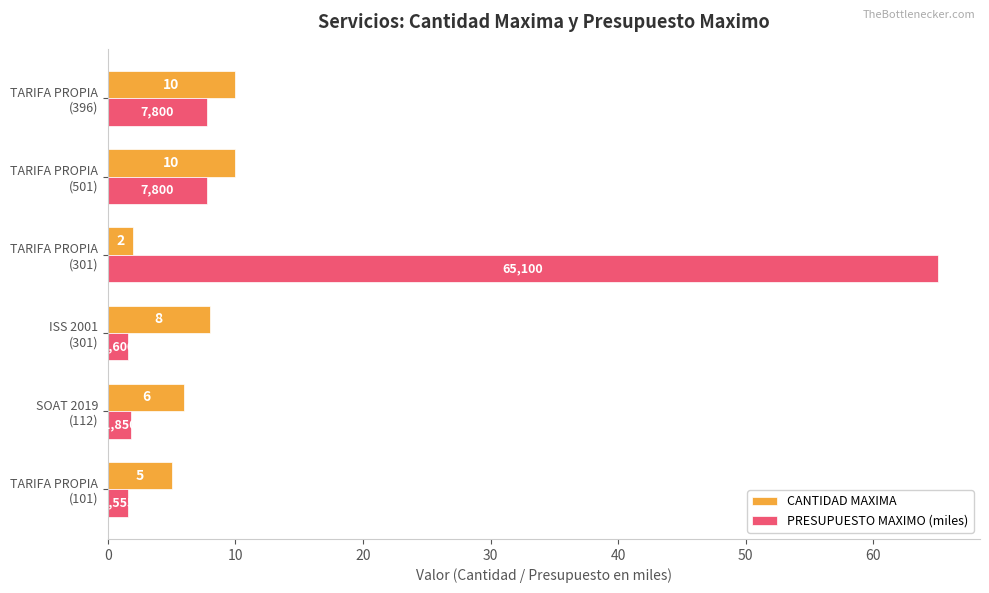

Which series has the largest total across all categories?

PRESUPUESTO MAXIMO (miles)